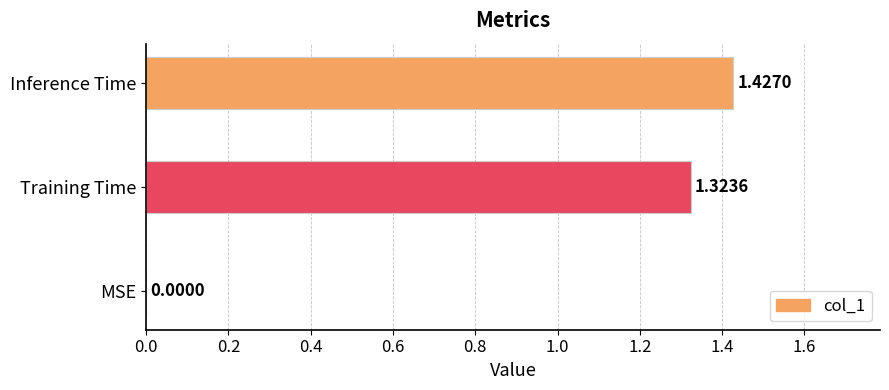

How many positive values are there?

2